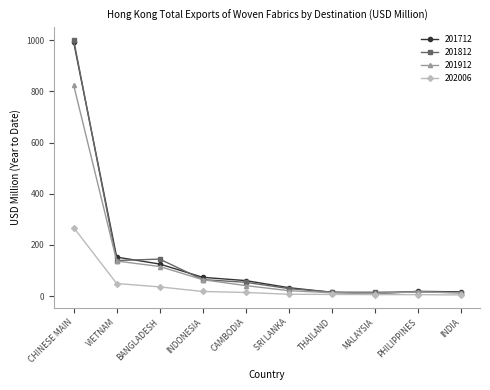

What is the value of the 202006 point at the 1st from the left?

267.6